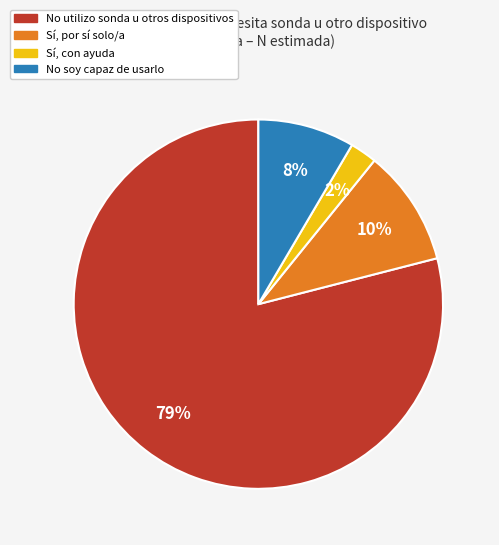

Is there a majority slice in this chart?

Yes